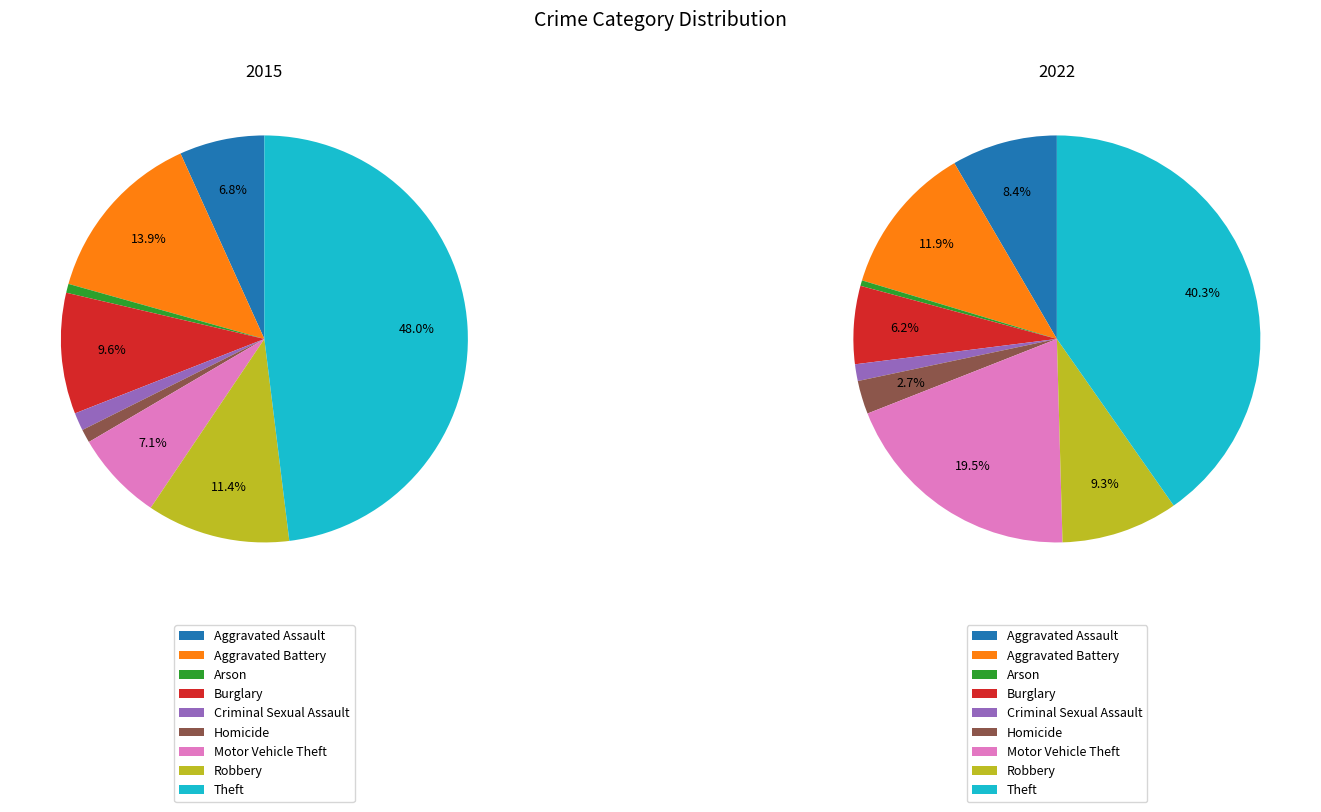

Does values_2022 account for over 50% of the chart?

No